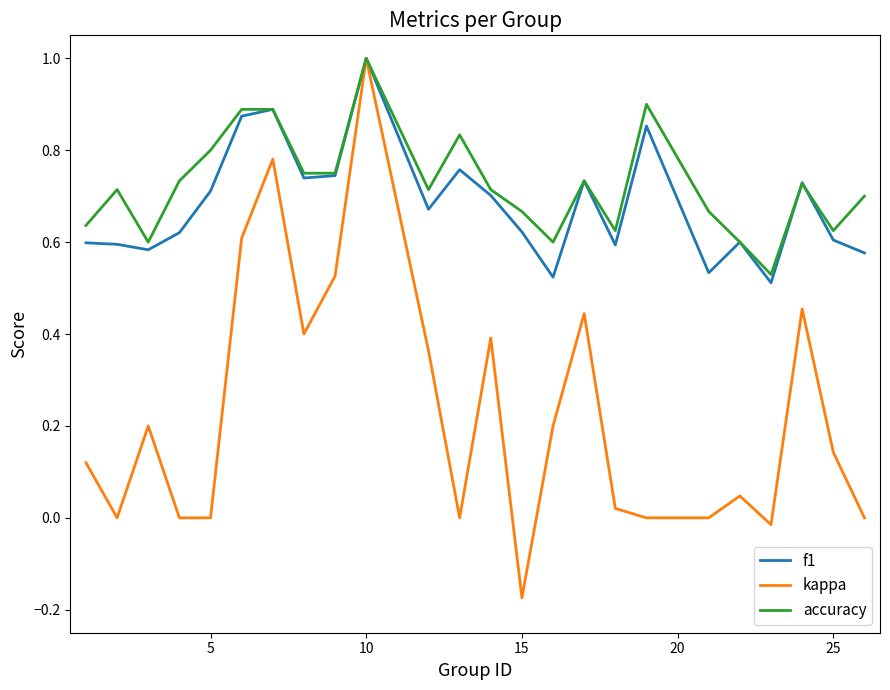

Which series has the largest range (max minus min)?

kappa